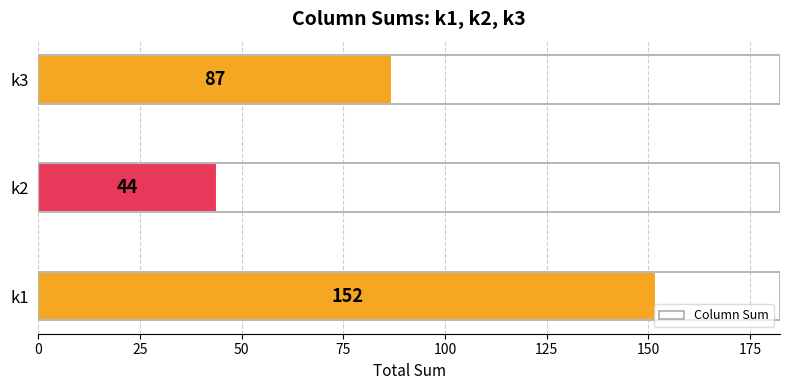

What is the ratio of the value at k1 to the value at k2?

3.5